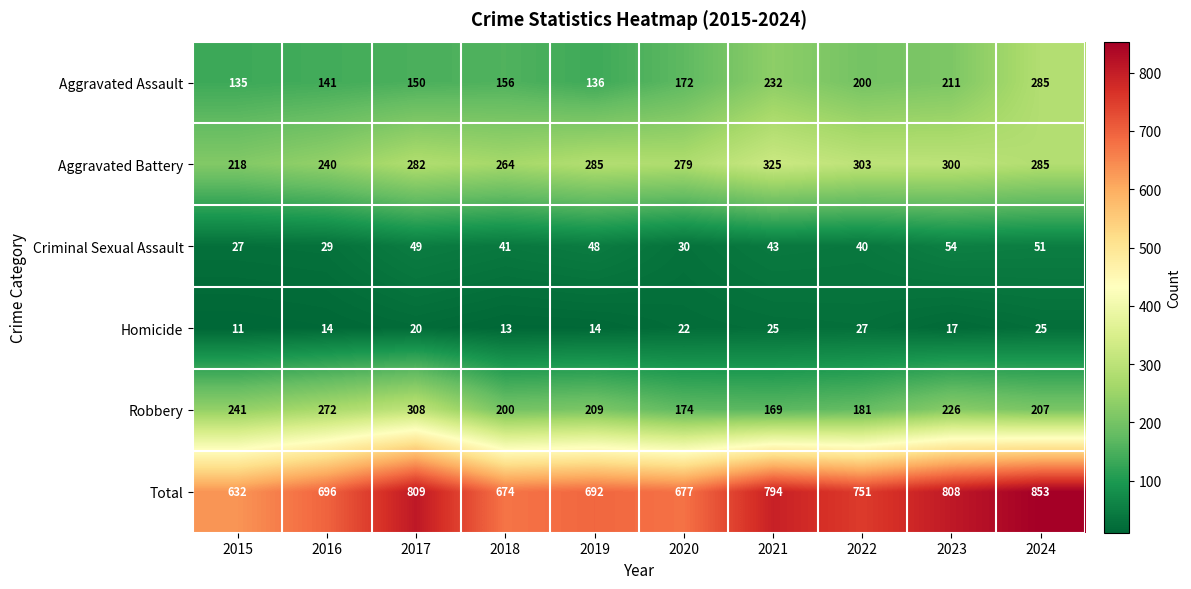

At which category is the sum across all series the highest?

2024